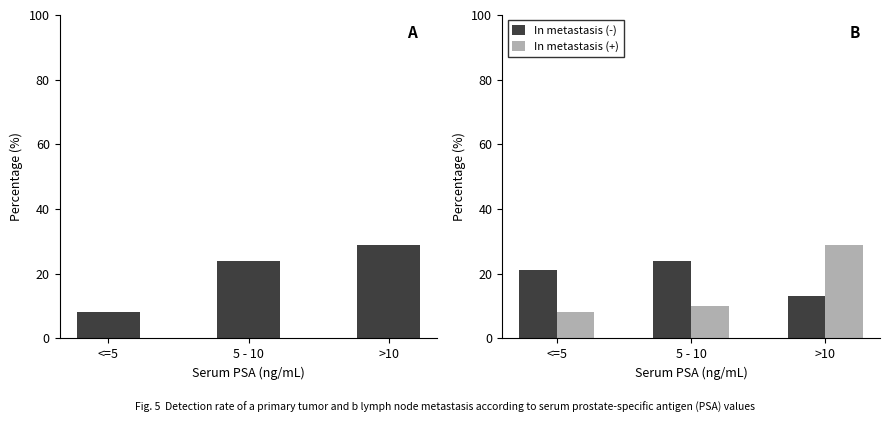

What is the highest value of the In metastasis (+) series?

29